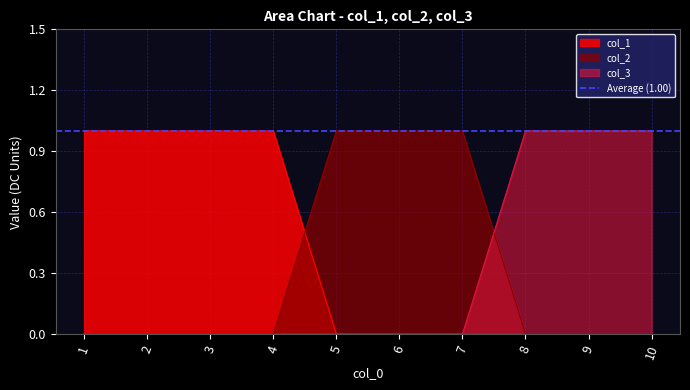

Which series has the largest range (max minus min)?

col_1